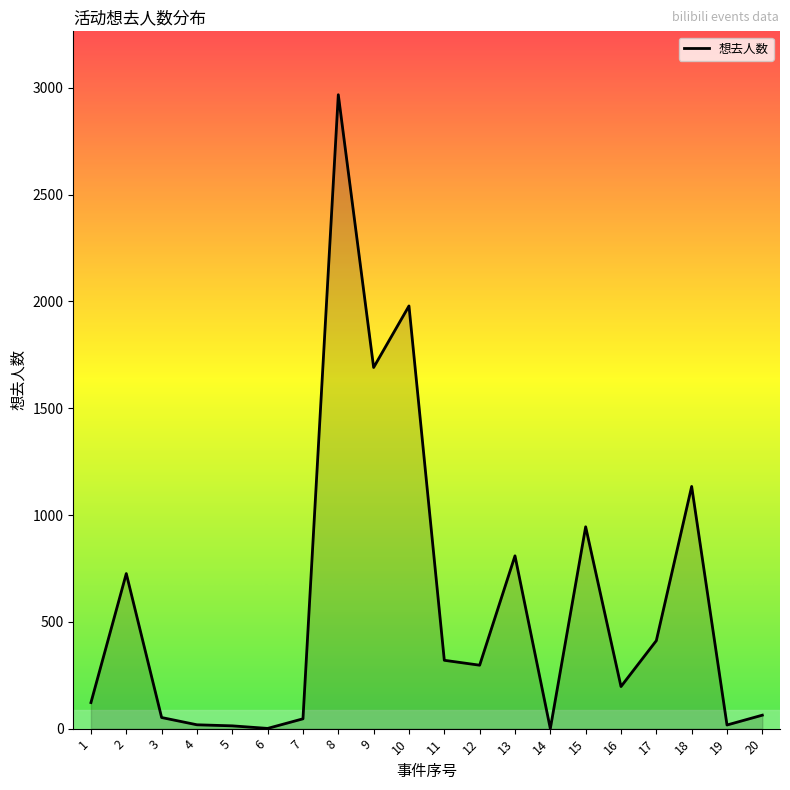

What is the greatest value displayed?

2968